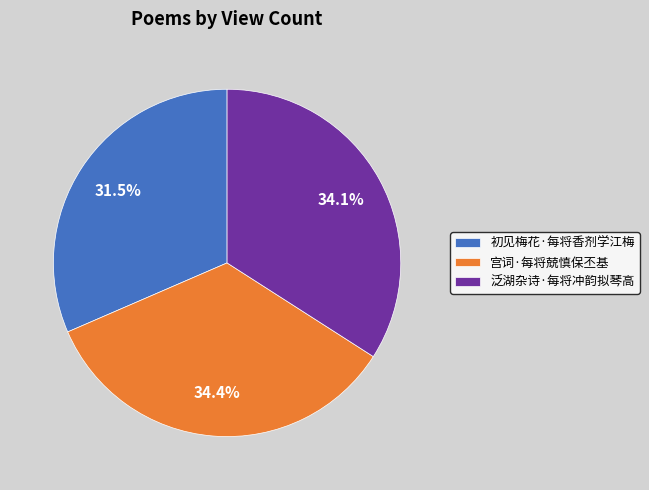

Which slice is the smallest?

初见梅花·每将香剂学江梅